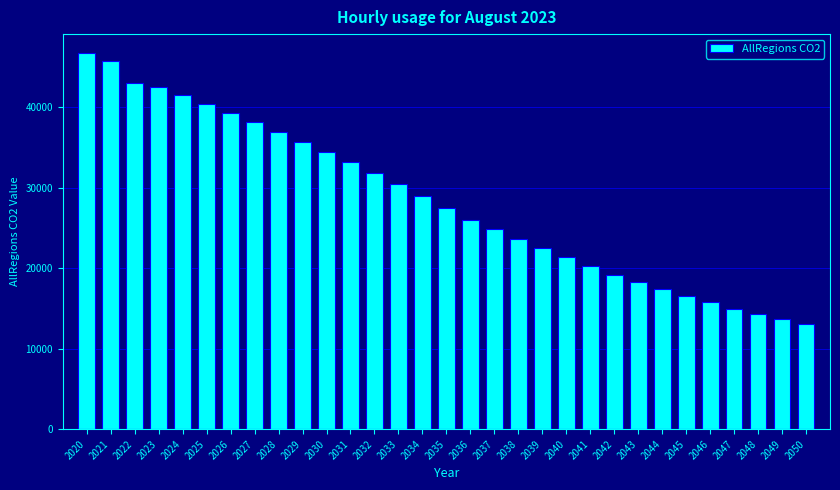

What is the minimum value shown in the chart?

13087.1